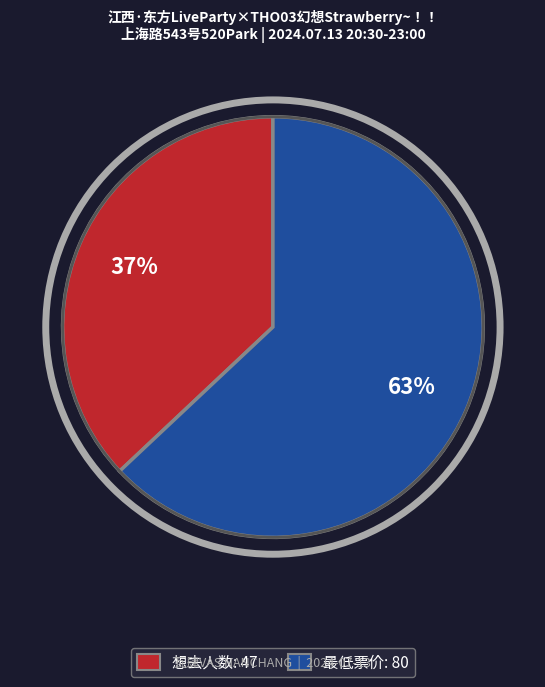

To the nearest percent, what is the difference between the largest and smallest slice percentages?

26%